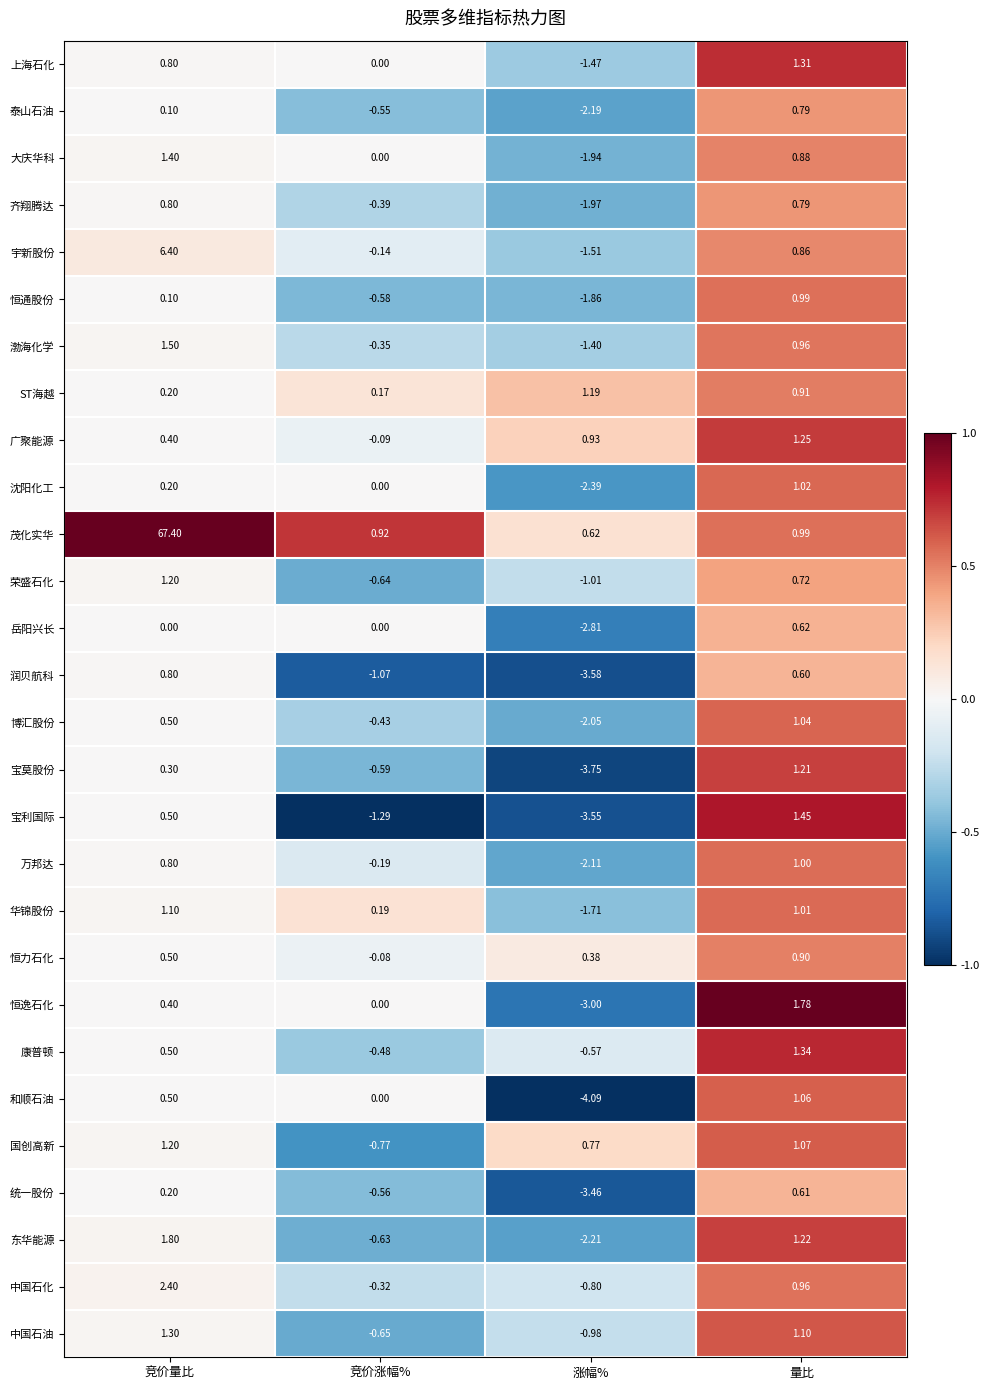

Which series has the widest spread of values?

茂化实华